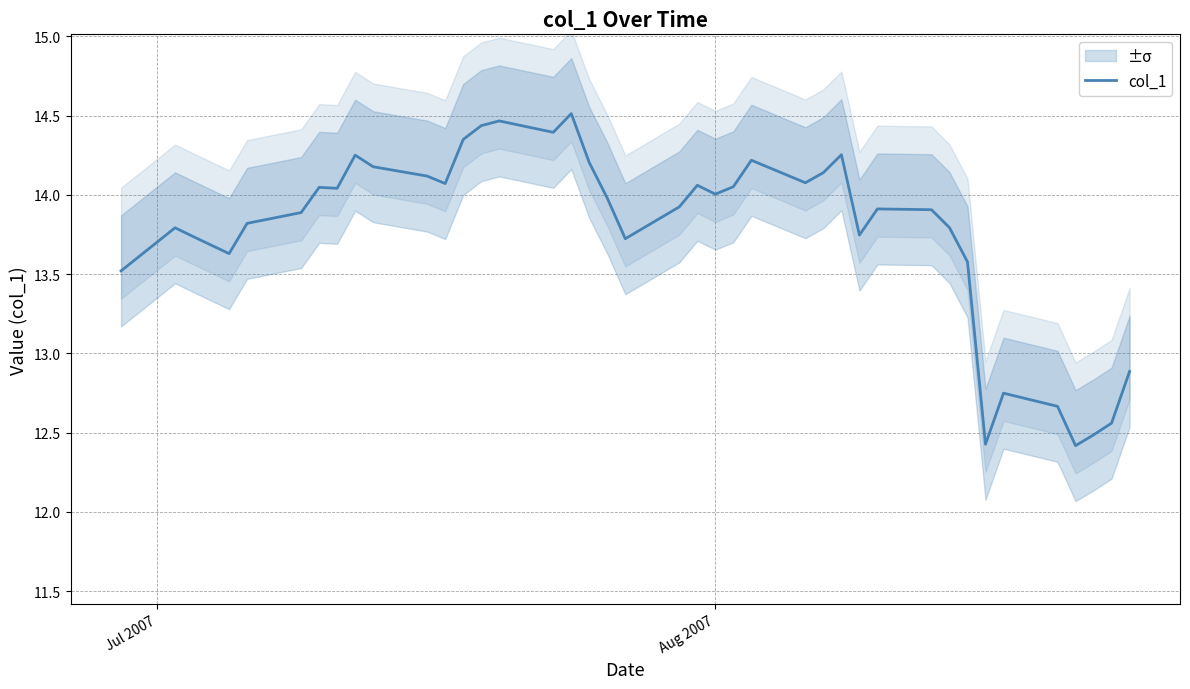

What is the value of the 23rd point from the left?

14.0